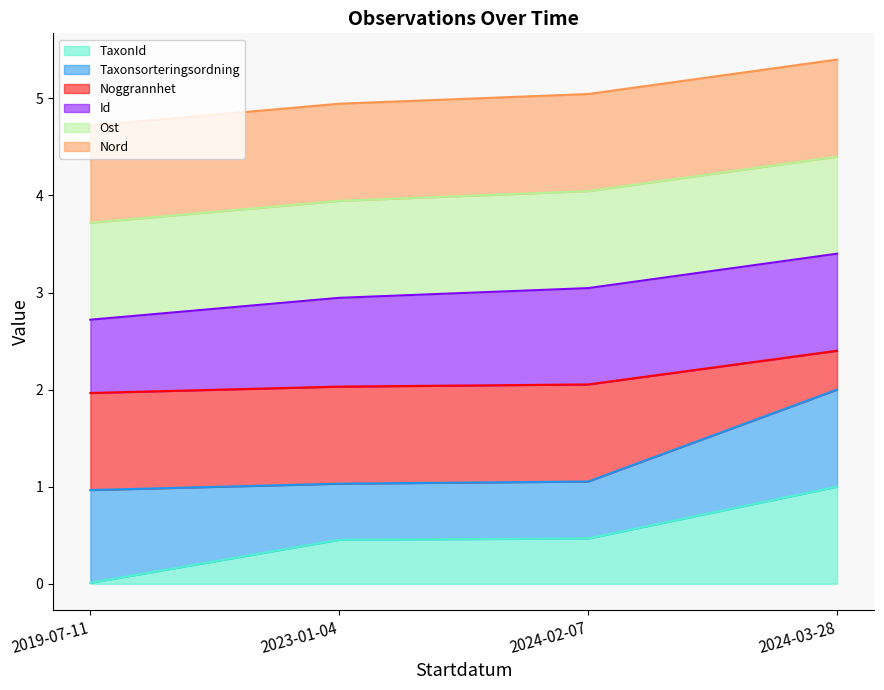

How many lines are shown in the chart?

6